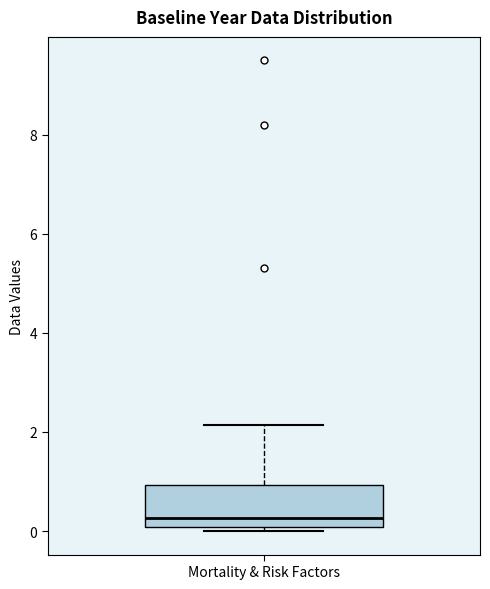

Where is the upper edge of the box for Mortality & Risk Factors on the y-axis? The values are not printed on the chart, so give them approximately, as read against the axis.

1.0